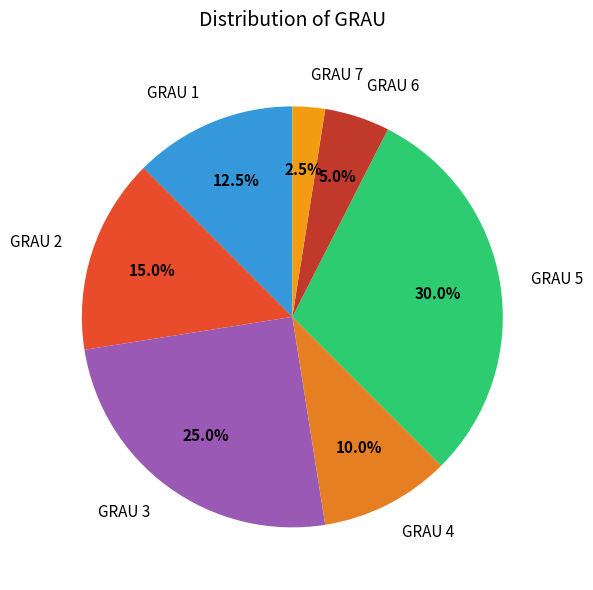

To the nearest percent, what percentage of the pie is GRAU 4?

10%